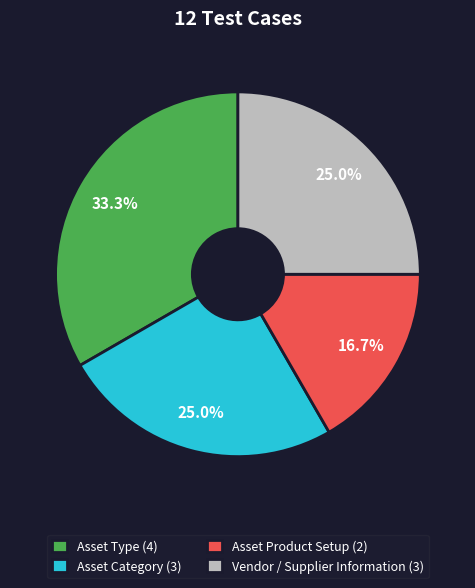

Is it true that Asset Product Setup is 17% of the pie?

True